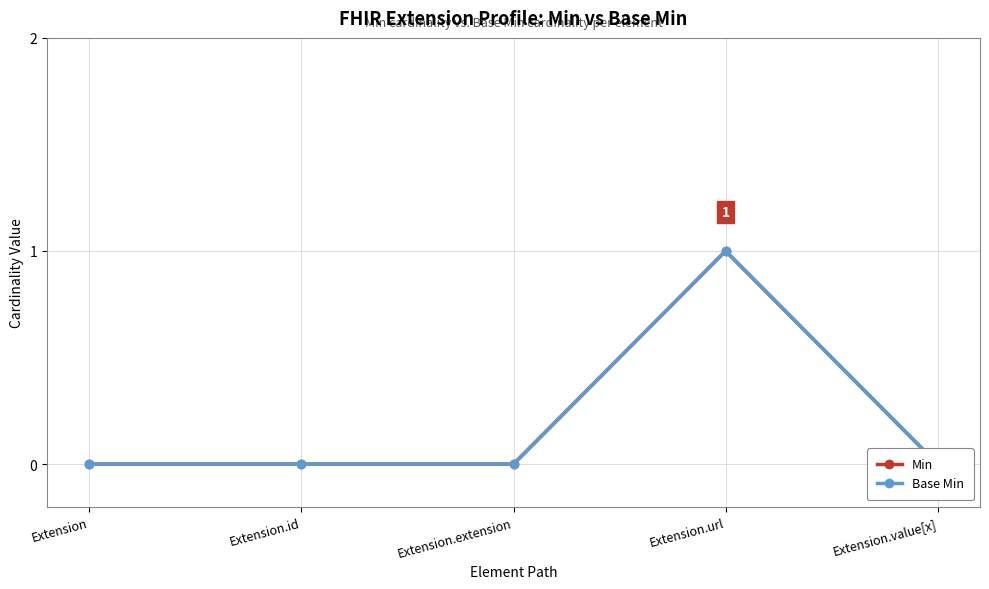

The value of Base Min at Extension is 0. True or false?

False